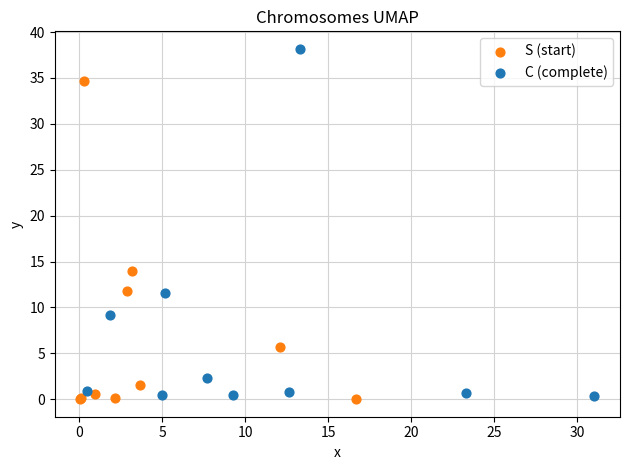

Which series has the largest Y range (max minus min)?

C (complete)